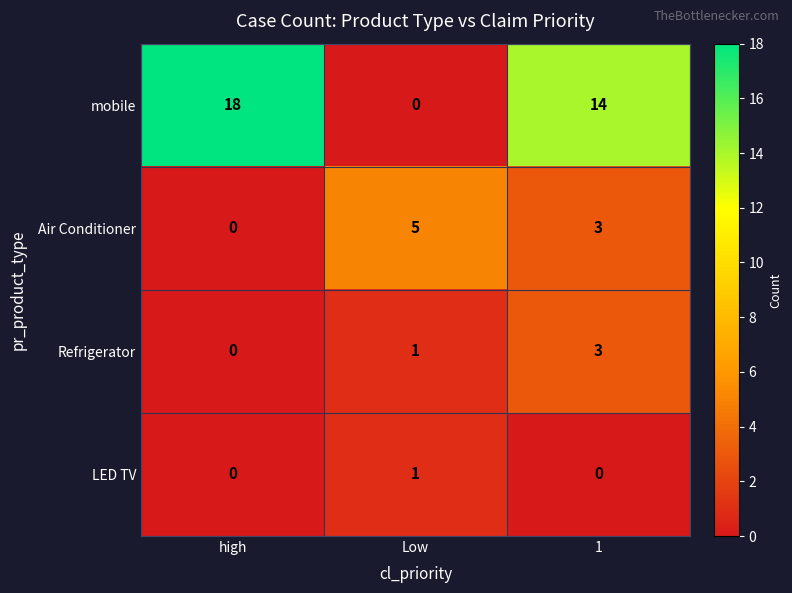

List the series in order of their peak value, highest first.

mobile, Air Conditioner, Refrigerator, LED TV